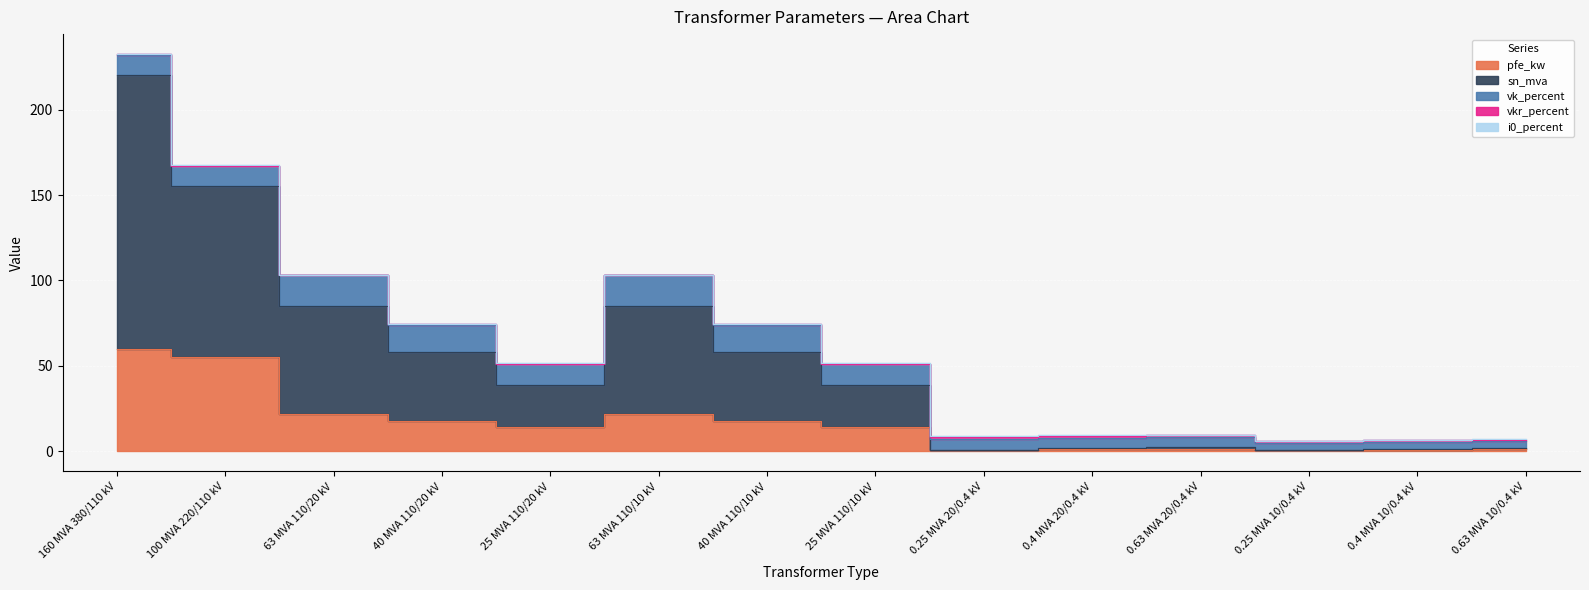

Where is pfe_kw nearest to the value 30?

63 MVA 110/20 kV